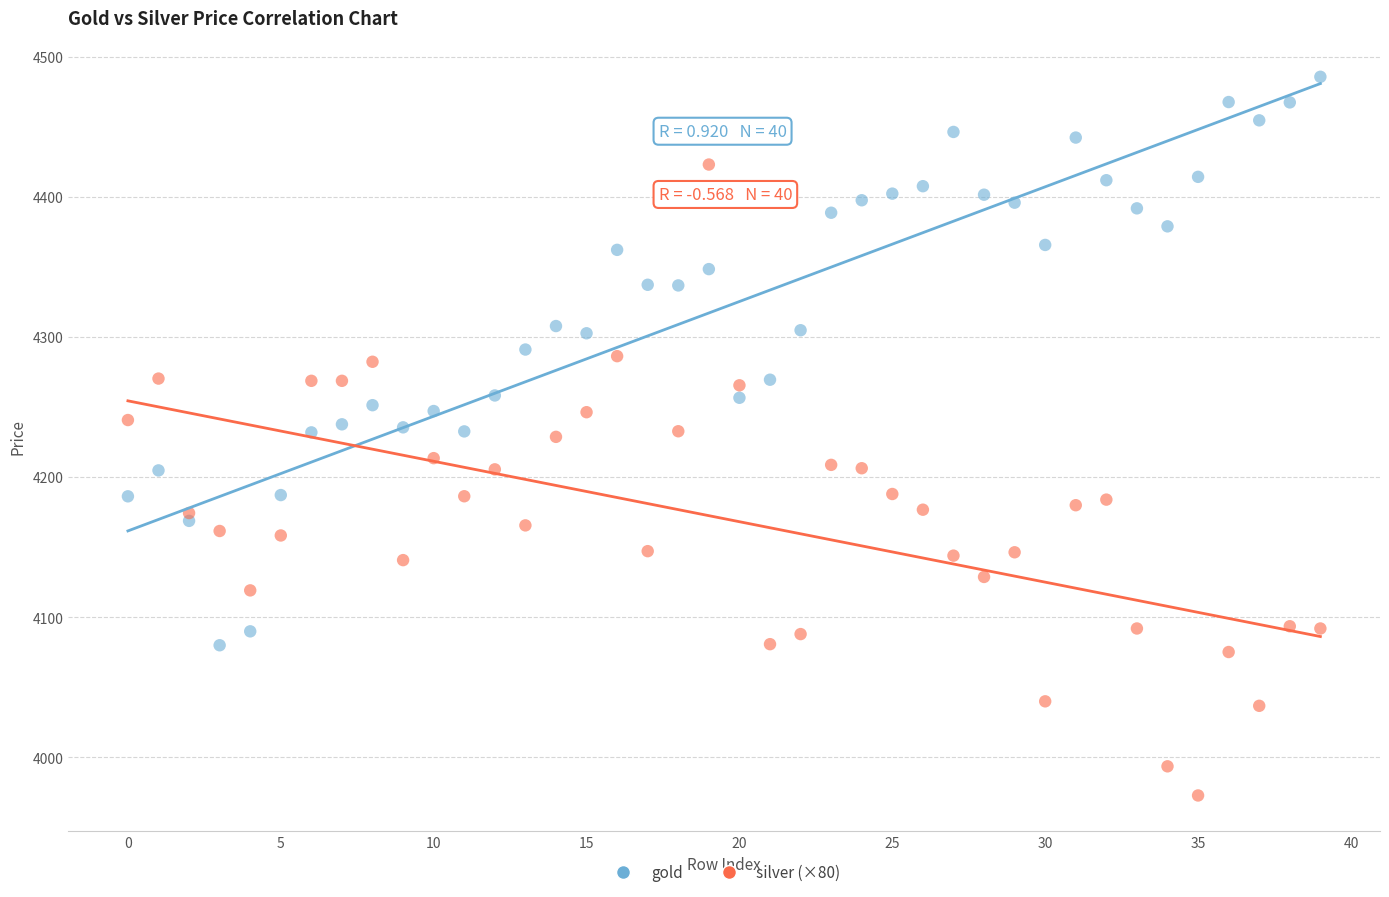

Which series contains the highest Y value?

gold